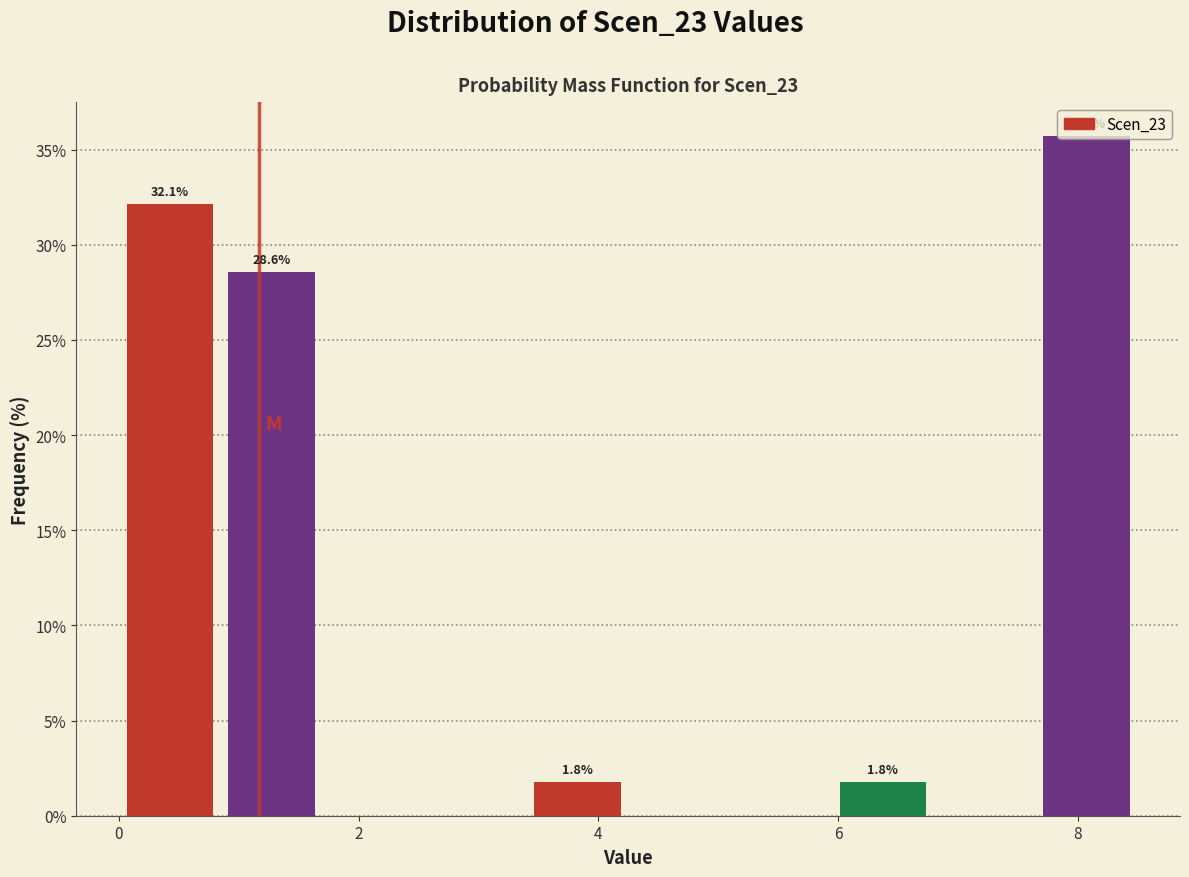

Over which range of the x-axis is the bar tallest?

7.65 to 8.50